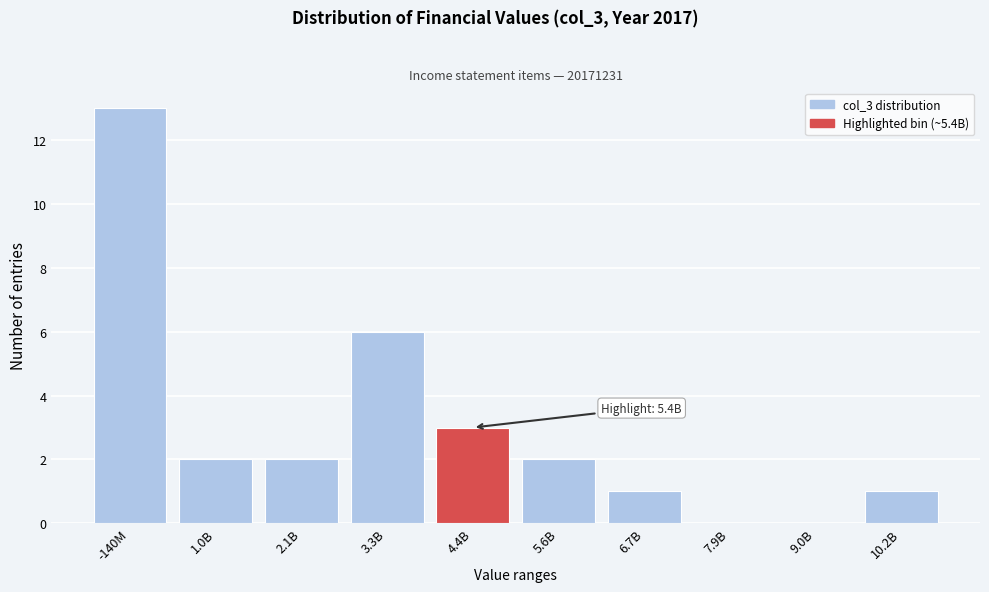

Reading left to right, what are all the values shown in this chart?

-140M=13	1.0B=2	2.1B=2	3.3B=6	4.4B=3	5.6B=2	6.7B=1	7.9B=0	9.0B=0	10.2B=1